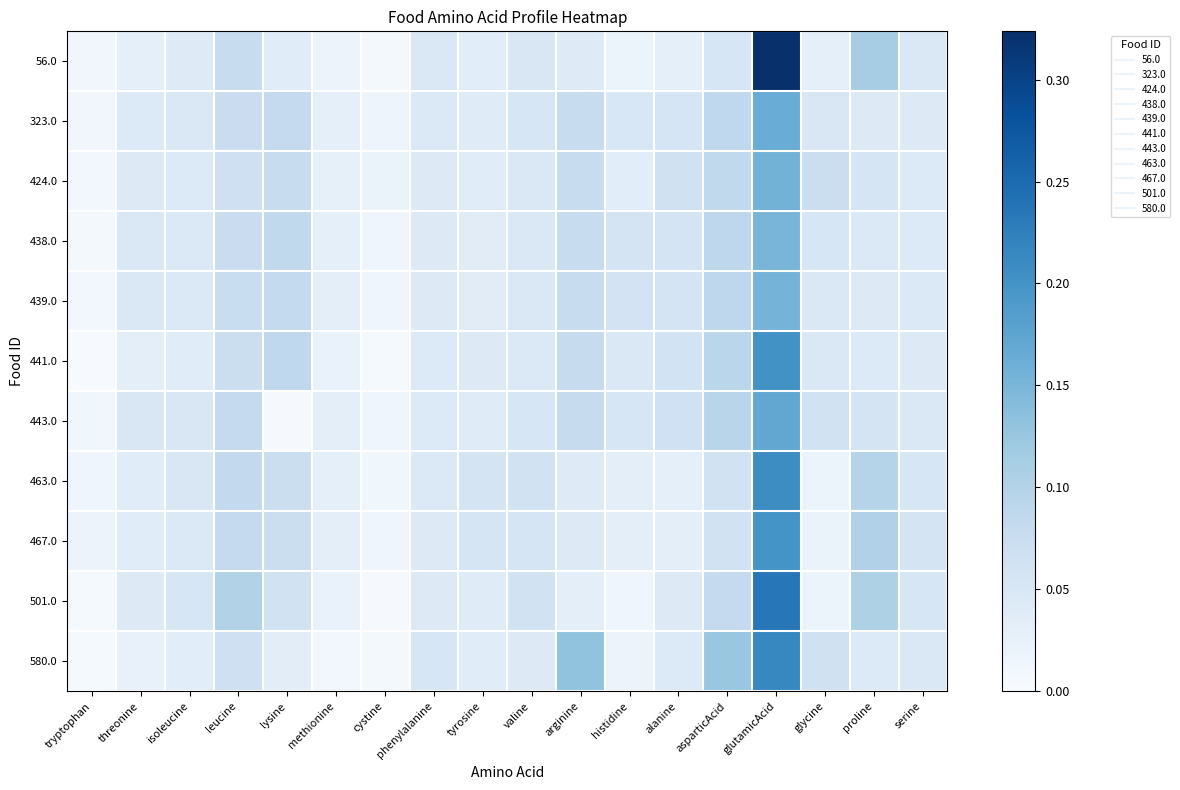

Reading left to right, extract all data points from this chart.

56.0: tryptophan=0.0	threonine=0.0	isoleucine=0.0	leucine=0.1	lysine=0.0	methionine=0.0	cystine=0.0	phenylalanine=0.0	tyrosine=0.0	valine=0.0	arginine=0.0	histidine=0.0	alanine=0.0	asparticAcid=0.1	glutamicAcid=0.3	glycine=0.0	proline=0.1	serine=0.0
323.0: tryptophan=0.0	threonine=0.0	isoleucine=0.0	leucine=0.1	lysine=0.1	methionine=0.0	cystine=0.0	phenylalanine=0.0	tyrosine=0.0	valine=0.1	arginine=0.1	histidine=0.0	alanine=0.1	asparticAcid=0.1	glutamicAcid=0.2	glycine=0.0	proline=0.0	serine=0.0
424.0: tryptophan=0.0	threonine=0.0	isoleucine=0.0	leucine=0.1	lysine=0.1	methionine=0.0	cystine=0.0	phenylalanine=0.0	tyrosine=0.0	valine=0.0	arginine=0.1	histidine=0.0	alanine=0.1	asparticAcid=0.1	glutamicAcid=0.2	glycine=0.1	proline=0.1	serine=0.0
438.0: tryptophan=0.0	threonine=0.0	isoleucine=0.0	leucine=0.1	lysine=0.1	methionine=0.0	cystine=0.0	phenylalanine=0.0	tyrosine=0.0	valine=0.0	arginine=0.1	histidine=0.1	alanine=0.1	asparticAcid=0.1	glutamicAcid=0.2	glycine=0.1	proline=0.0	serine=0.0
439.0: tryptophan=0.0	threonine=0.0	isoleucine=0.0	leucine=0.1	lysine=0.1	methionine=0.0	cystine=0.0	phenylalanine=0.0	tyrosine=0.0	valine=0.0	arginine=0.1	histidine=0.1	alanine=0.1	asparticAcid=0.1	glutamicAcid=0.2	glycine=0.0	proline=0.0	serine=0.0
441.0: tryptophan=0.0	threonine=0.0	isoleucine=0.0	leucine=0.1	lysine=0.1	methionine=0.0	cystine=0.0	phenylalanine=0.0	tyrosine=0.0	valine=0.0	arginine=0.1	histidine=0.0	alanine=0.1	asparticAcid=0.1	glutamicAcid=0.2	glycine=0.0	proline=0.0	serine=0.0
443.0: tryptophan=0.0	threonine=0.0	isoleucine=0.0	leucine=0.1	lysine=0.0	methionine=0.0	cystine=0.0	phenylalanine=0.0	tyrosine=0.0	valine=0.1	arginine=0.1	histidine=0.1	alanine=0.1	asparticAcid=0.1	glutamicAcid=0.2	glycine=0.1	proline=0.1	serine=0.0
463.0: tryptophan=0.0	threonine=0.0	isoleucine=0.0	leucine=0.1	lysine=0.1	methionine=0.0	cystine=0.0	phenylalanine=0.0	tyrosine=0.1	valine=0.1	arginine=0.0	histidine=0.0	alanine=0.0	asparticAcid=0.1	glutamicAcid=0.2	glycine=0.0	proline=0.1	serine=0.1
467.0: tryptophan=0.0	threonine=0.0	isoleucine=0.0	leucine=0.1	lysine=0.1	methionine=0.0	cystine=0.0	phenylalanine=0.0	tyrosine=0.1	valine=0.1	arginine=0.0	histidine=0.0	alanine=0.0	asparticAcid=0.1	glutamicAcid=0.2	glycine=0.0	proline=0.1	serine=0.1
501.0: tryptophan=0.0	threonine=0.0	isoleucine=0.1	leucine=0.1	lysine=0.1	methionine=0.0	cystine=0.0	phenylalanine=0.0	tyrosine=0.0	valine=0.1	arginine=0.0	histidine=0.0	alanine=0.0	asparticAcid=0.1	glutamicAcid=0.2	glycine=0.0	proline=0.1	serine=0.1
580.0: tryptophan=0.0	threonine=0.0	isoleucine=0.0	leucine=0.1	lysine=0.0	methionine=0.0	cystine=0.0	phenylalanine=0.1	tyrosine=0.0	valine=0.0	arginine=0.1	histidine=0.0	alanine=0.0	asparticAcid=0.1	glutamicAcid=0.2	glycine=0.1	proline=0.0	serine=0.0